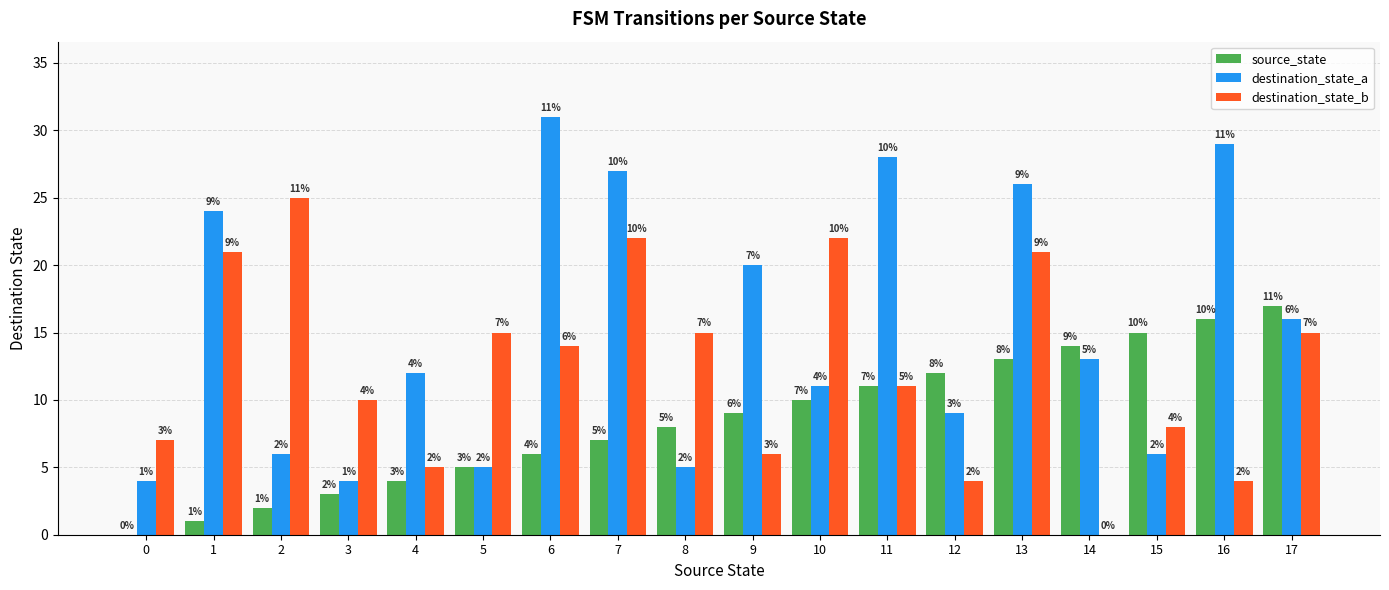

Reading left to right, list all the values displayed in this chart.

source_state: 0=0	1=1	2=2	3=3	4=4	5=5	6=6	7=7	8=8	9=9	10=10	11=11	12=12	13=13	14=14	15=15	16=16	17=17
destination_state_a: 0=4	1=24	2=6	3=4	4=12	5=5	6=31	7=27	8=5	9=20	10=11	11=28	12=9	13=26	14=13	15=6	16=29	17=16
destination_state_b: 0=7	1=21	2=25	3=10	4=5	5=15	6=14	7=22	8=15	9=6	10=22	11=11	12=4	13=21	14=0	15=8	16=4	17=15